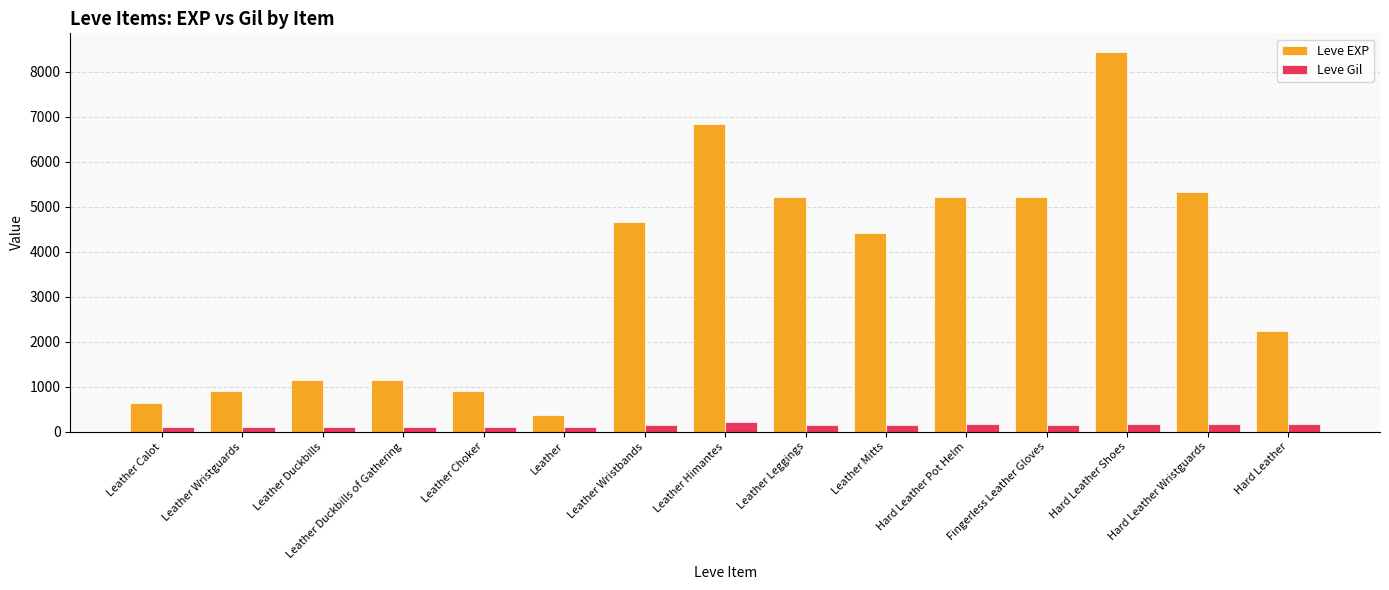

What is the difference between the highest and lowest values at Leather Duckbills?

1047